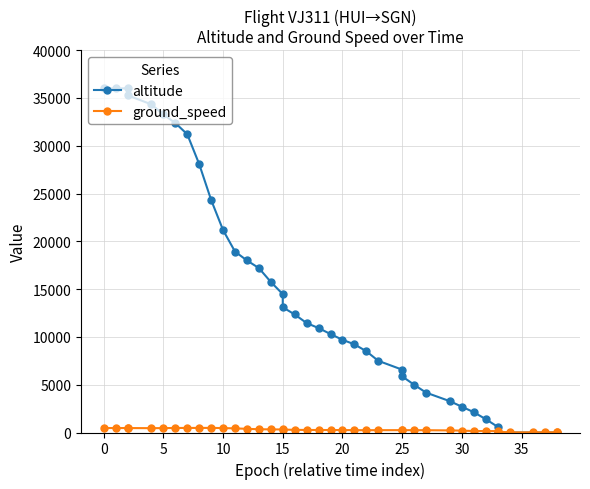

How many series are shown in this chart?

2